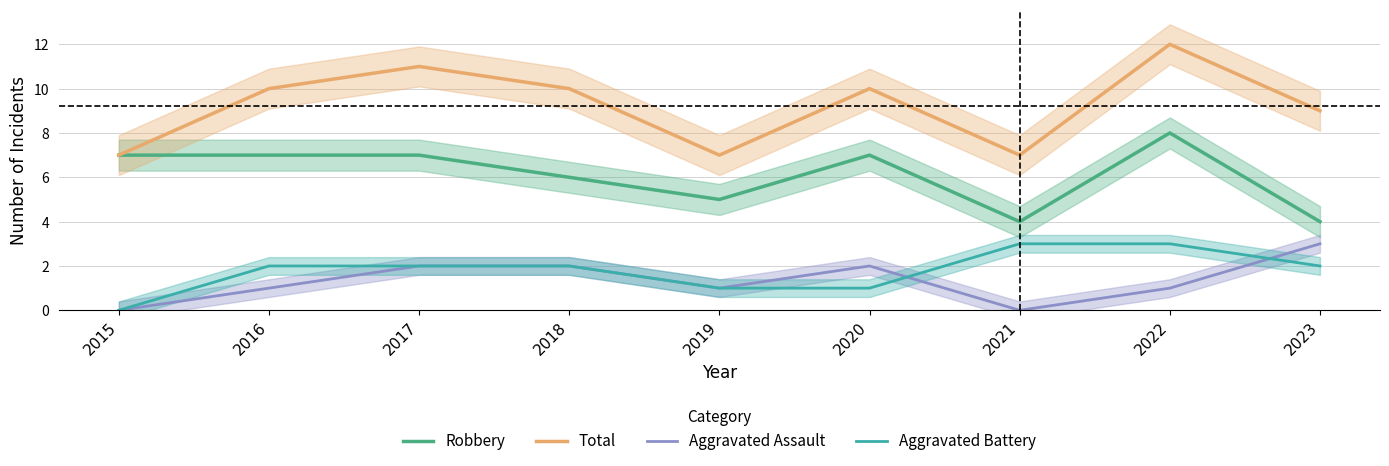

True or false: Aggravated Assault has a value of 4 at 2023.

False